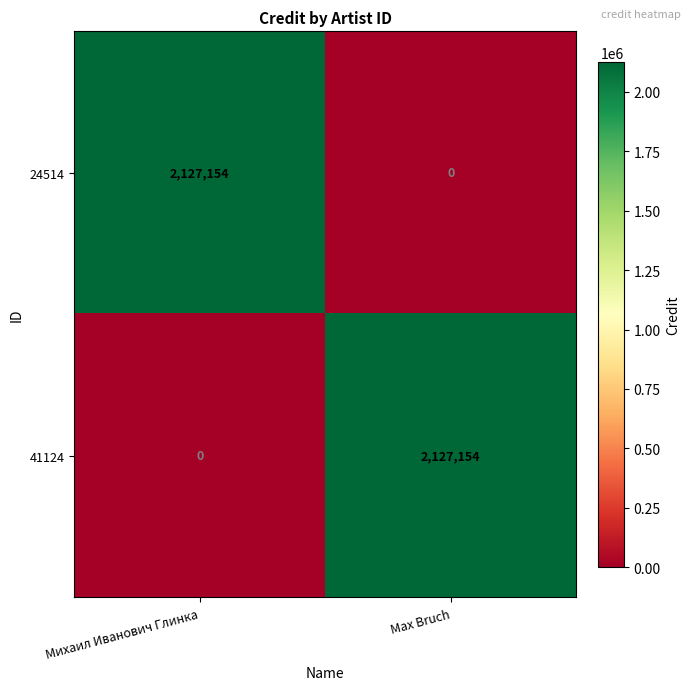

How many series are shown in this chart?

2